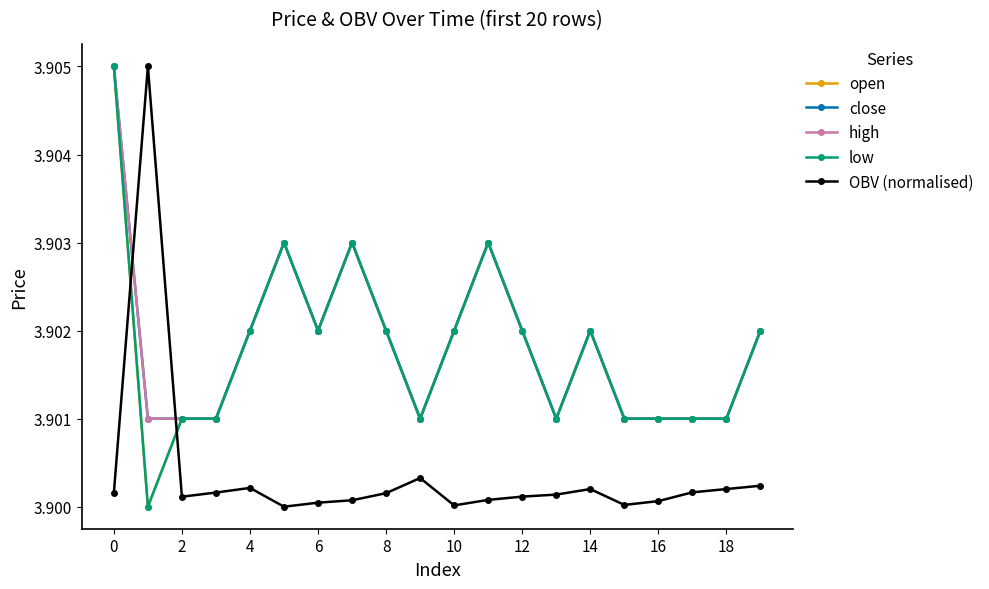

What is the sum of all close values?

78.0